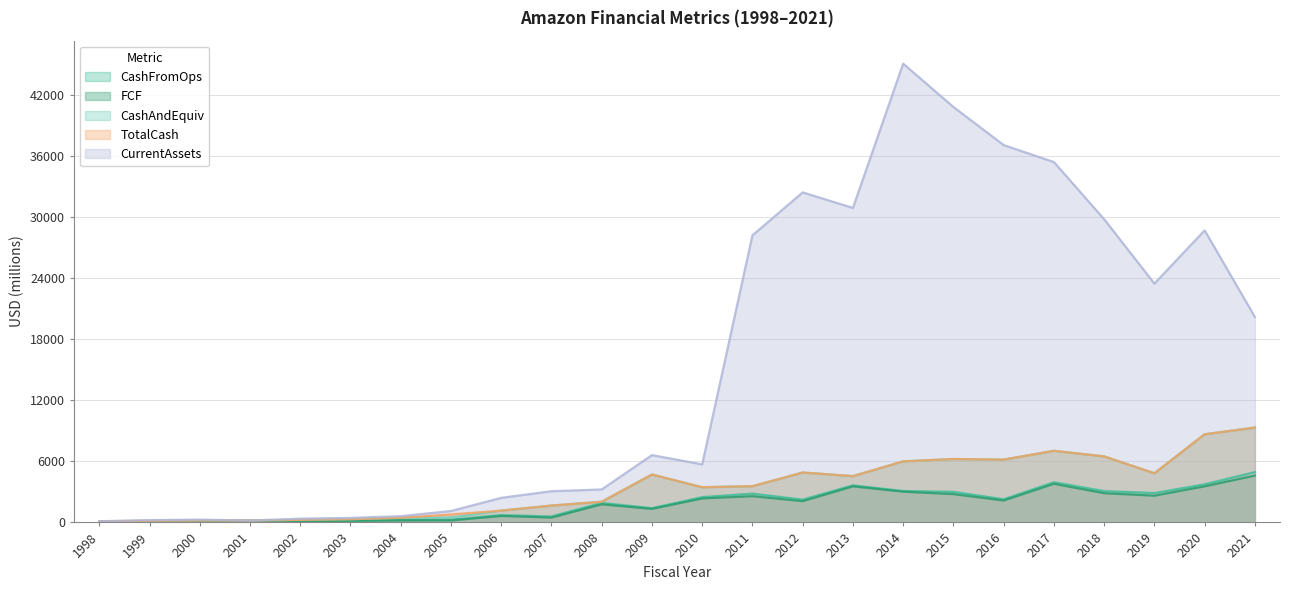

What is the average value of the CurrentAssets series?

15690.6